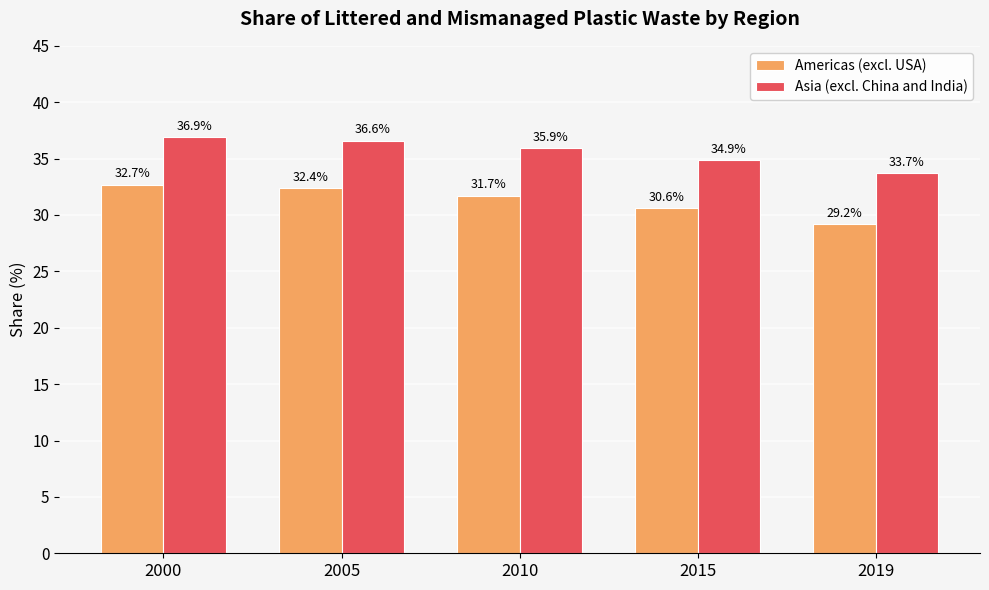

True or false: Asia (excl. China and India) has a value of 33.7 at 2019.

True